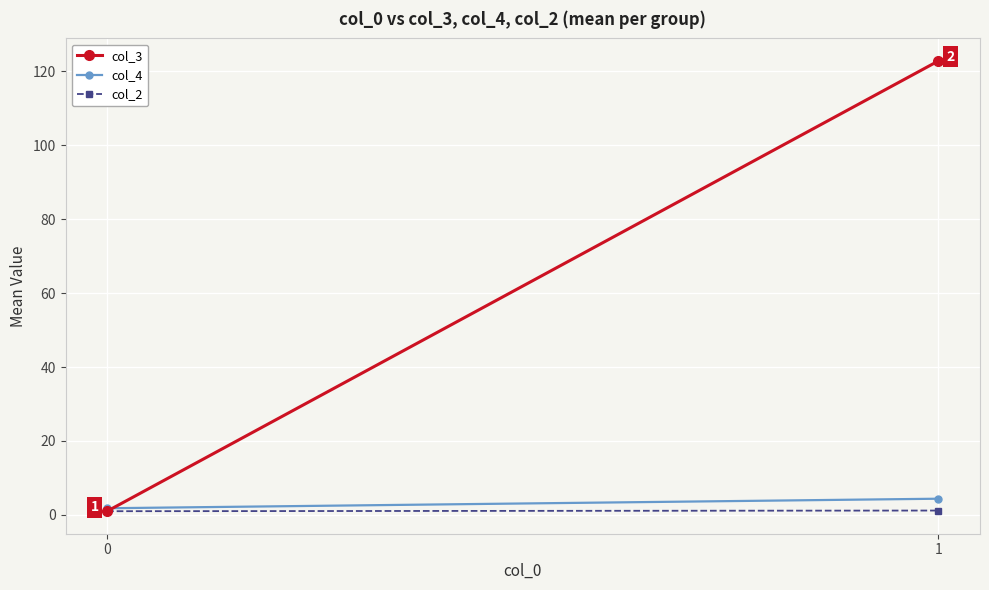

What is the sum of the col_3 values at 0 and 1?

123.8